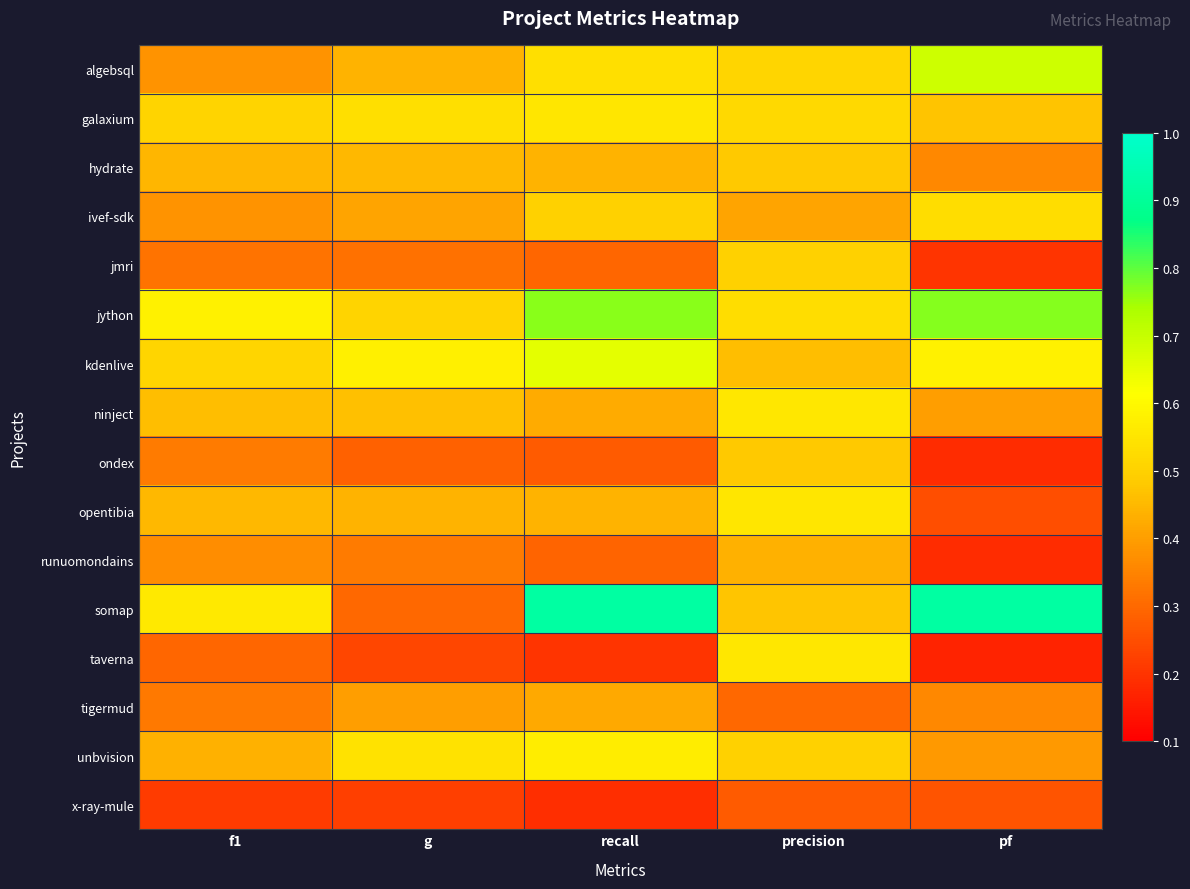

List the series in order of their peak value, highest first.

somap, jython, algebsql, kdenlive, unbvision, ninject, taverna, galaxium, opentibia, ivef-sdk, jmri, hydrate, ondex, runuomondains, tigermud, x-ray-mule